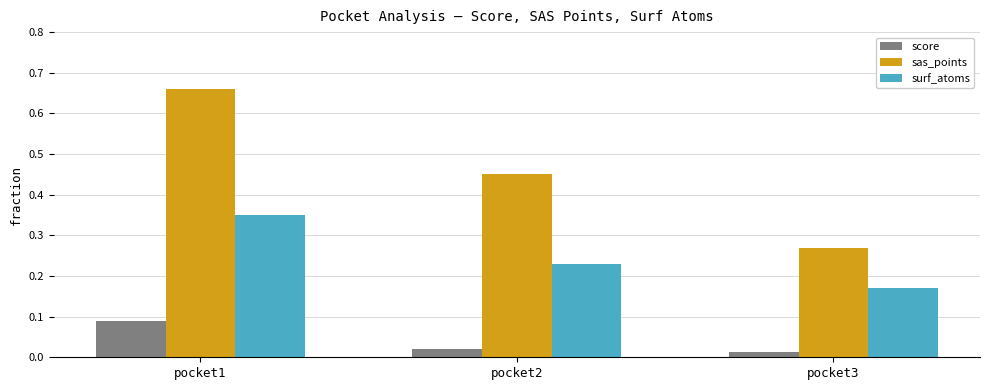

Between pocket1 and pocket2, which series saw the biggest shift?

sas_points